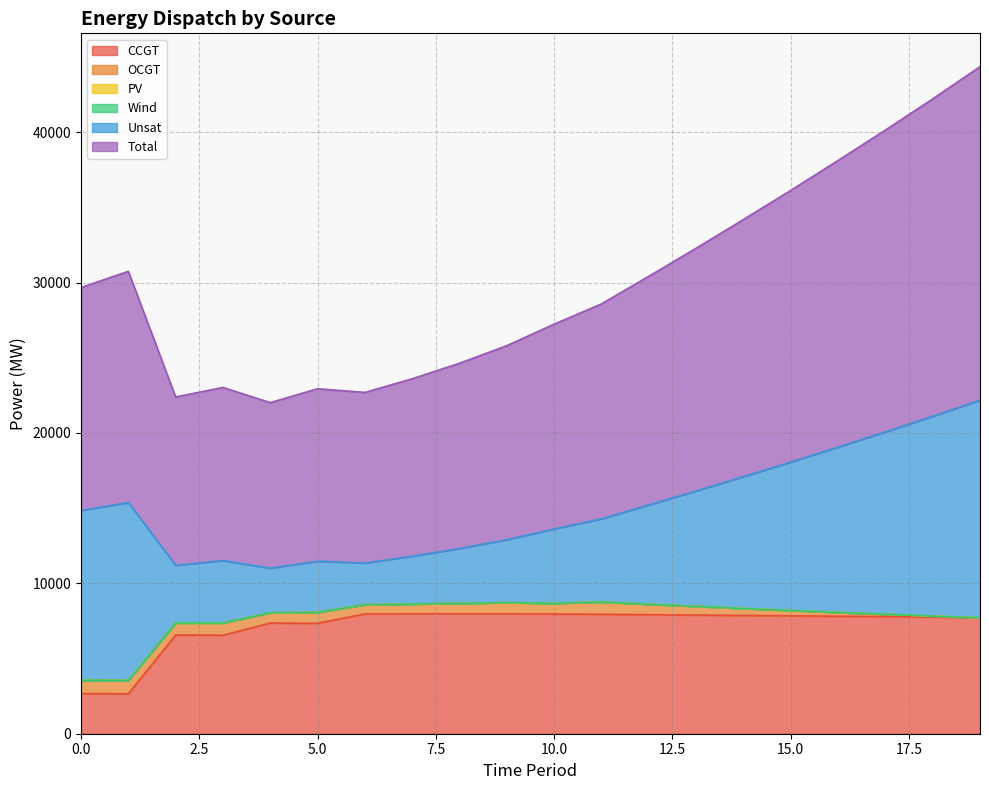

Reading left to right, extract all data points from this chart.

CCGT: 0=2668	1=2659	2=6567	3=6552	4=7360	5=7344	6=7968	7=7975	8=7979	9=7977	10=7964	11=7943	12=7917	13=7892	14=7866	15=7841	16=7815	17=7790	18=7764	19=7704
OCGT: 0=893	1=890	2=799	3=814	4=683	5=728	6=613	7=649	8=693	9=739	10=709	11=818	12=690	13=578	14=460	15=357	16=249	17=154	18=54	19=0
PV: 0=0	1=0	2=0	3=0	4=0	5=0	6=0	7=0	8=0	9=0	10=0	11=0	12=0	13=0	14=0	15=0	16=0	17=0	18=0	19=0
Wind: 0=0	1=0	2=0	3=0	4=0	5=0	6=0	7=0	8=0	9=0	10=0	11=0	12=0	13=0	14=0	15=0	16=0	17=0	18=0	19=0
Unsat: 0=11275	1=11826	2=3832	3=4148	4=2966	5=3399	6=2768	7=3180	8=3647	9=4189	10=4946	11=5531	12=6605	13=7673	14=8772	15=9868	16=10998	17=12127	18=13290	19=14476
Total: 0=14836	1=15375	2=11198	3=11514	4=11009	5=11471	6=11349	7=11804	8=12319	9=12905	10=13619	11=14292	12=15212	13=16143	14=17098	15=18066	16=19062	17=20071	18=21108	19=22180